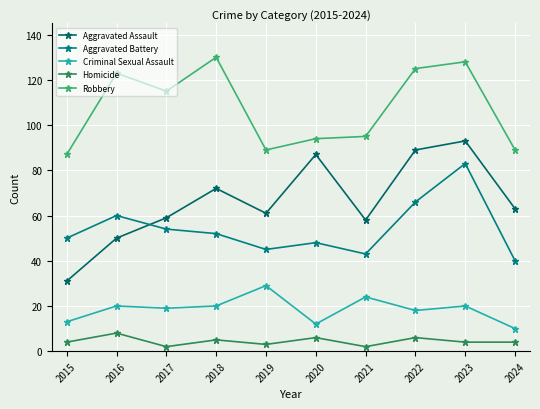

What is the sum of the Aggravated Battery values at 2022 and 2023?

149